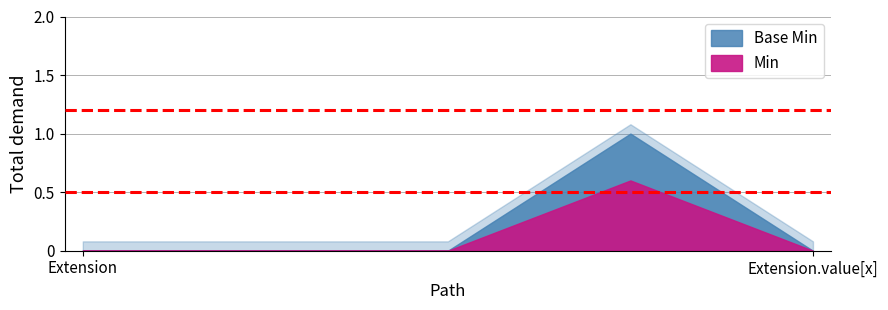

True or false: Base Min and Min cross at least once.

False